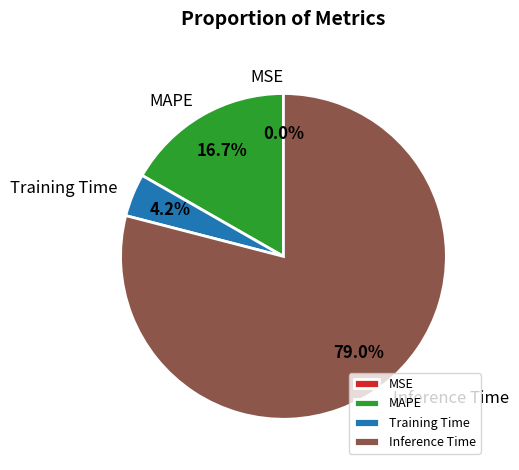

What is the majority slice?

Inference Time